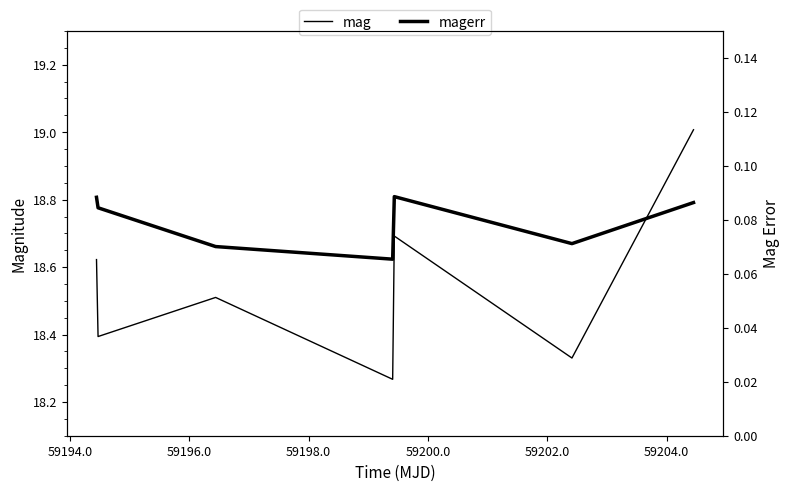

The magerr series shows 0.0 at 59204.0. True or false?

False